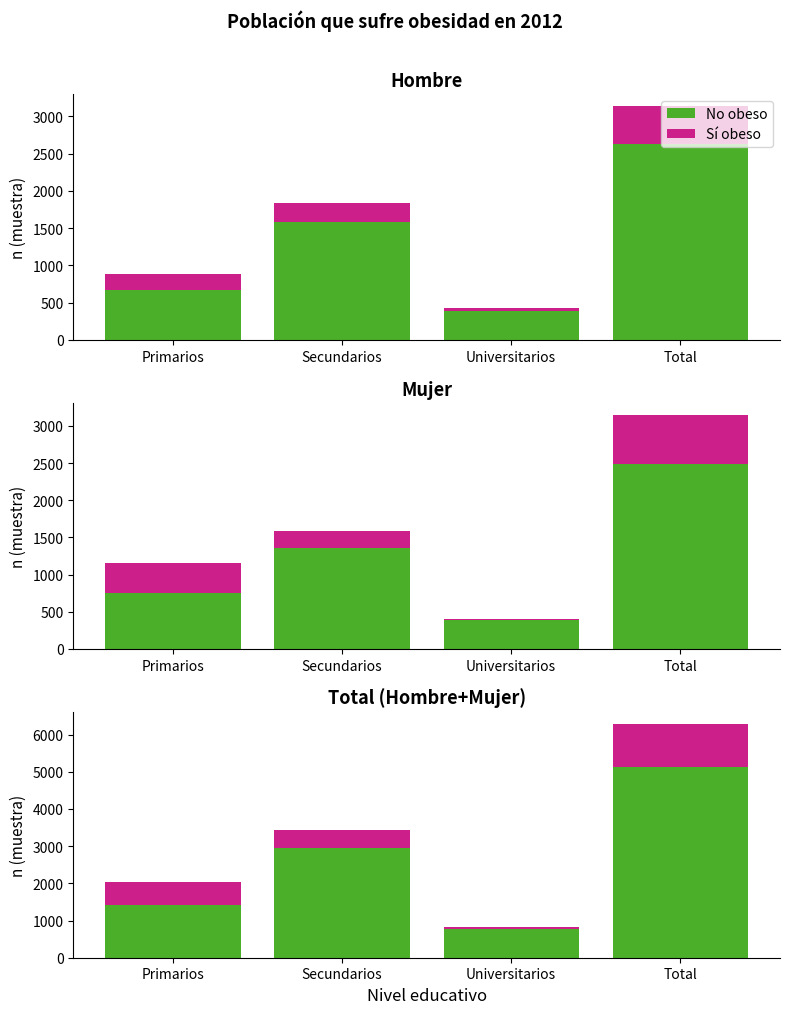

Is it true that Sí obeso equals 28 at Universitarios?

False